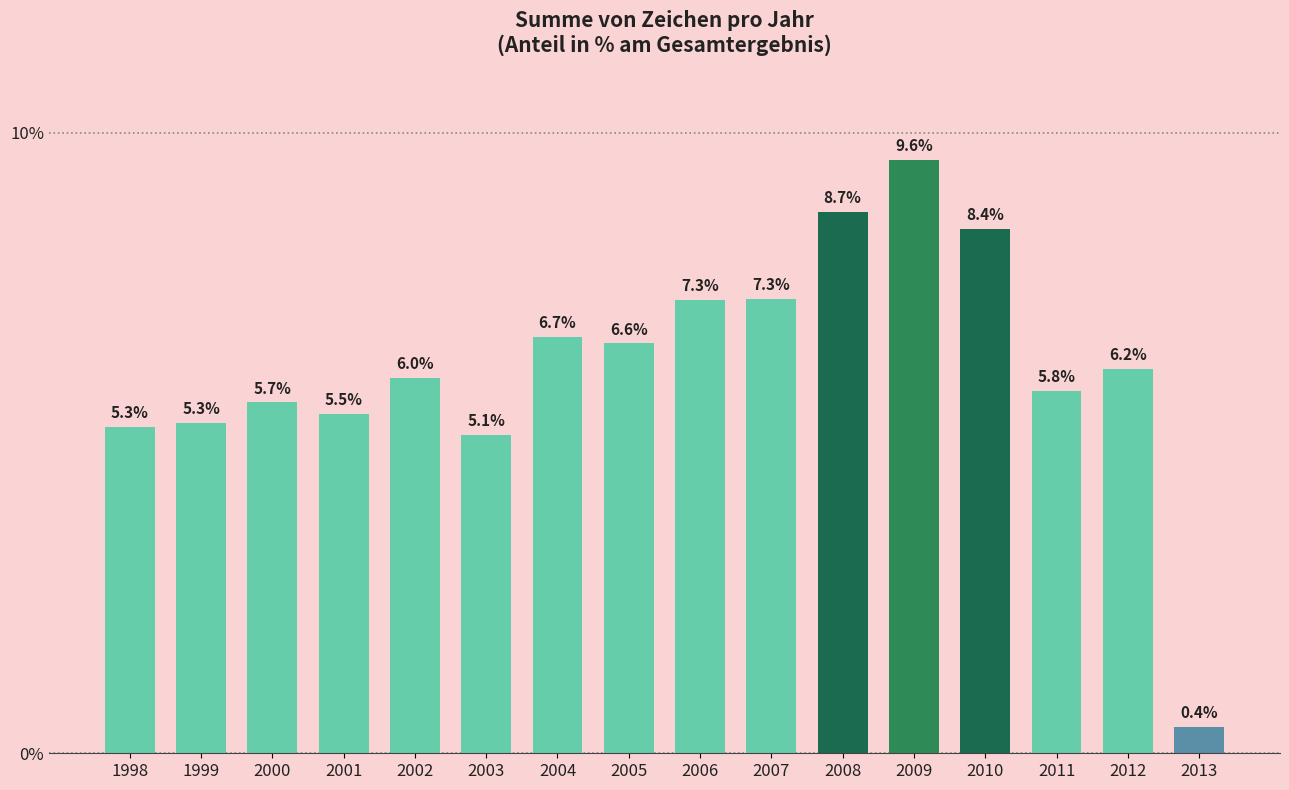

Between 2005 and 1999, which is larger?

2005